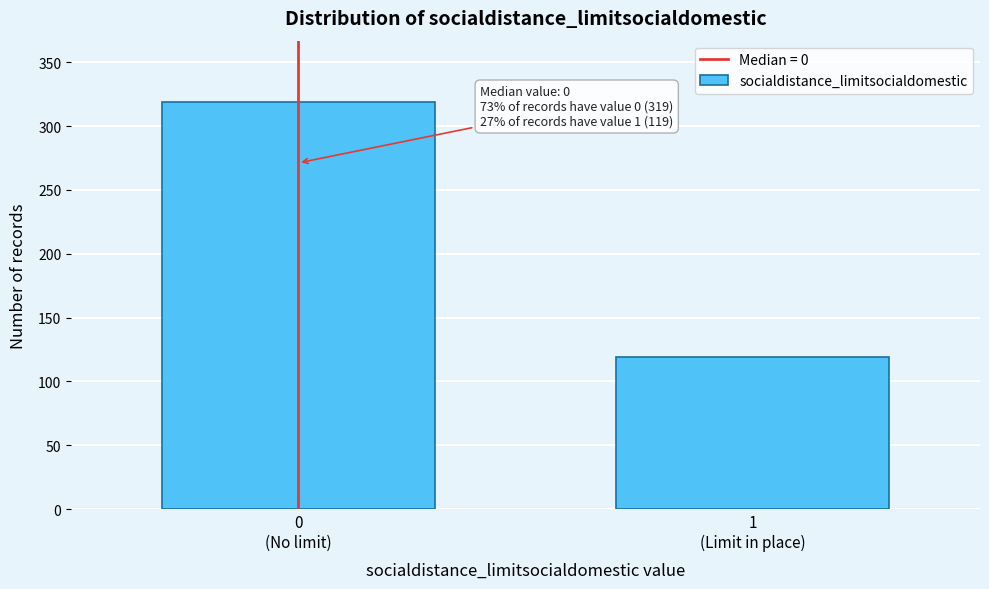

Reading right to left, list all the values displayed in this chart.

119	319